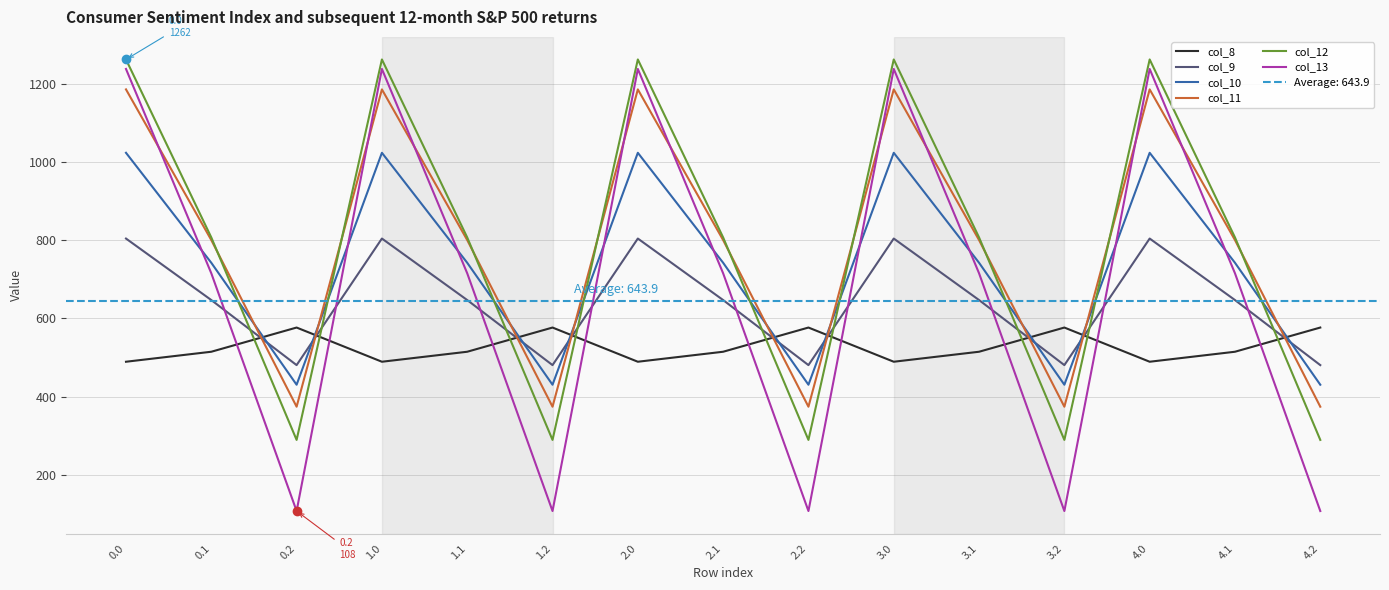

How many intersections are there between col_12 and col_10?

9